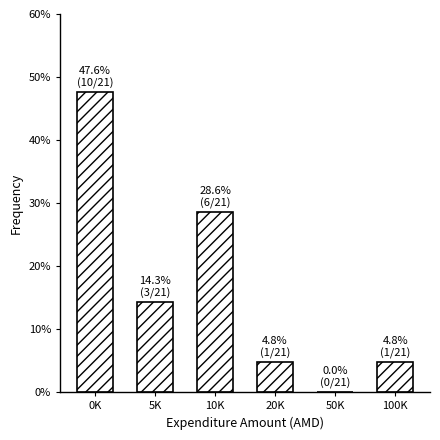

Reading left to right, list all the values displayed in this chart.

0K=47.6	5K=14.3	10K=28.6	20K=4.8	50K=0.0	100K=4.8